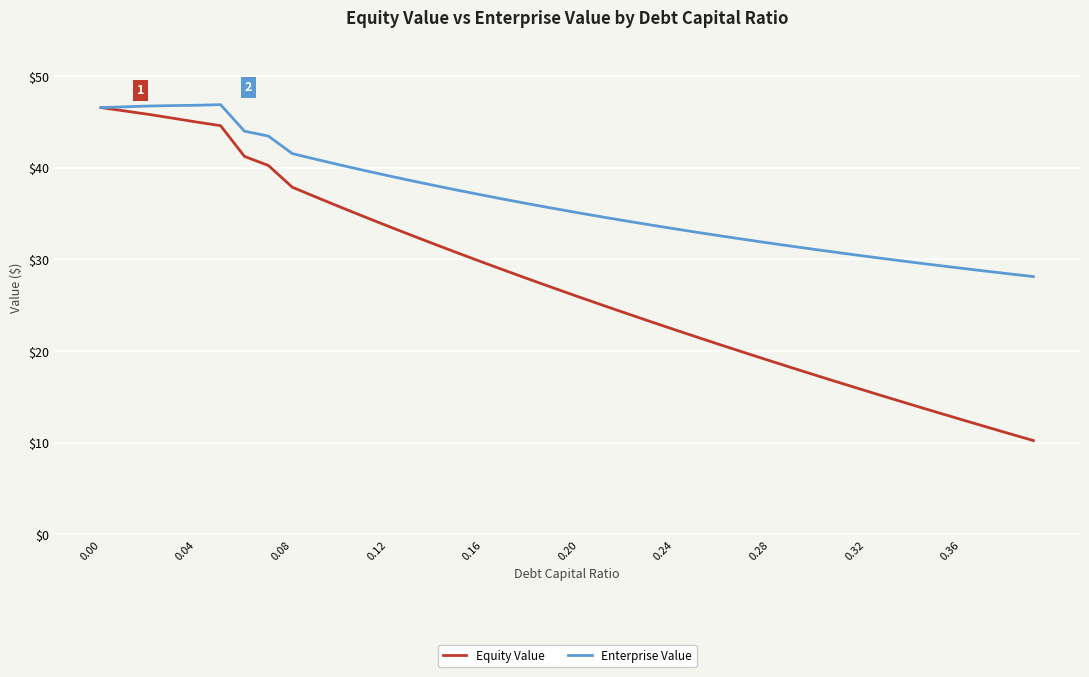

Rank the series by their average value, from highest to lowest.

Enterprise Value, Equity Value